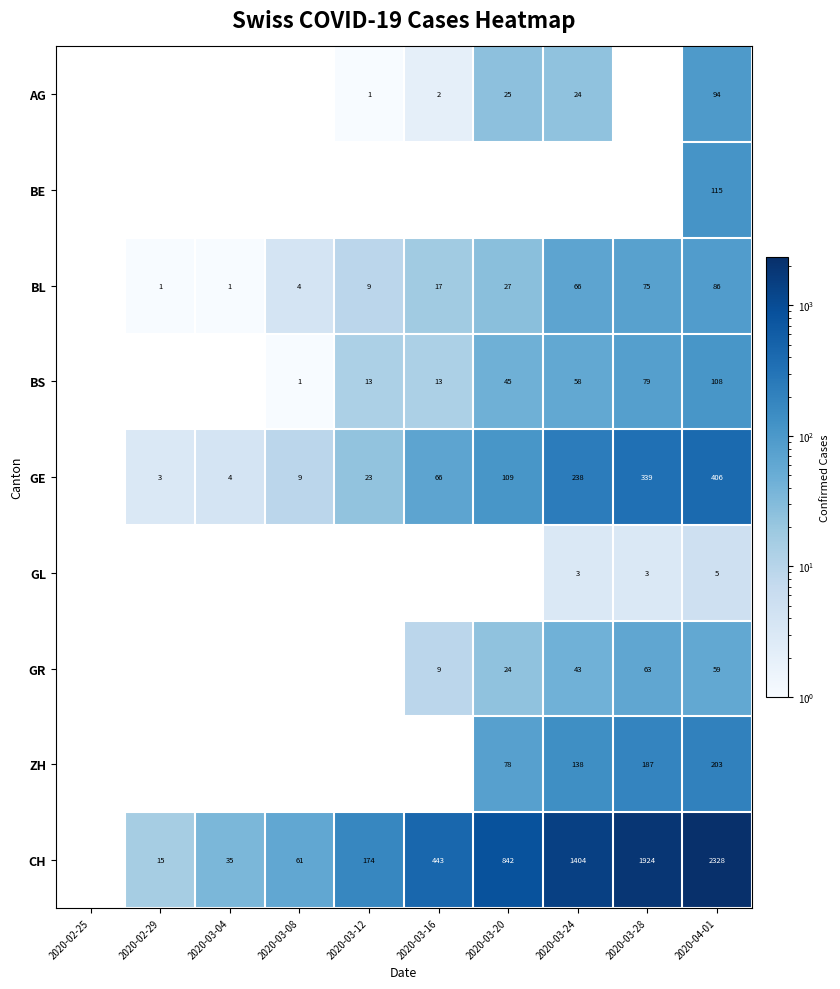

Which has a higher value, 2020-02-29 or 2020-03-20?

2020-03-20